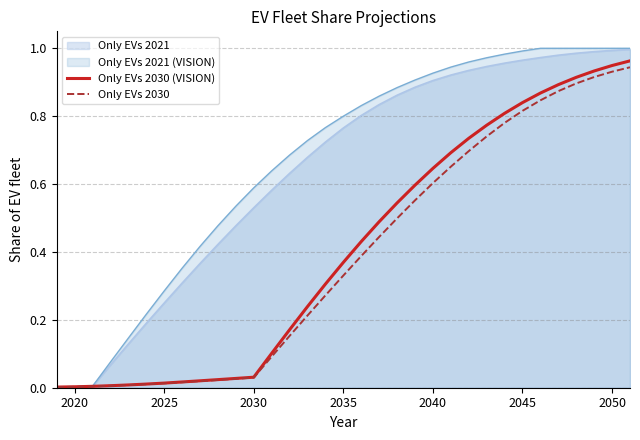

Is it true that Only EVs 2021 equals 0.2 at 2030?

False